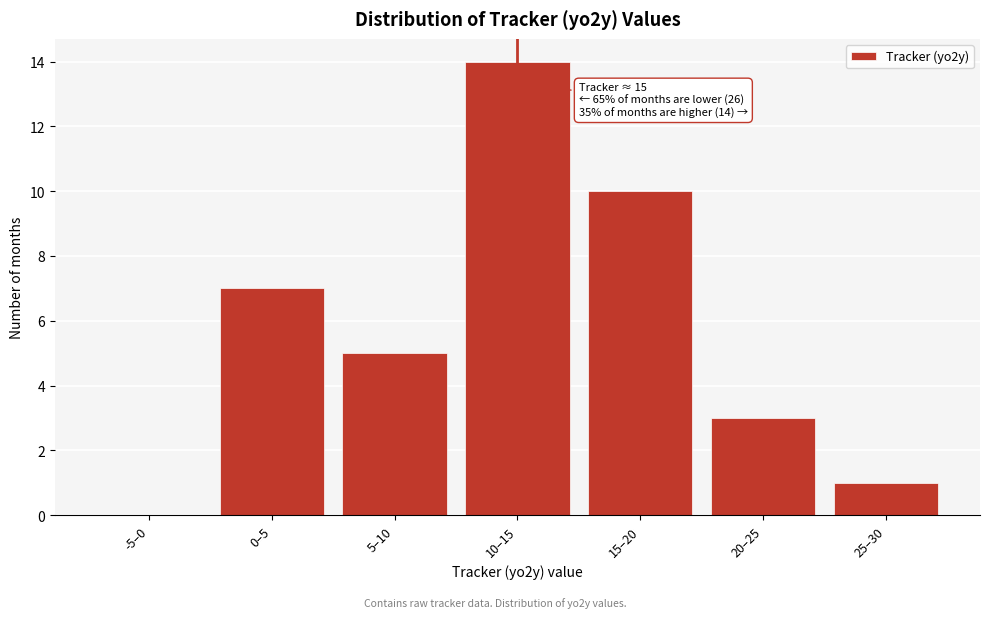

Reading left to right, extract all data points from this chart.

-5–0=0	0–5=7	5–10=5	10–15=14	15–20=10	20–25=3	25–30=1